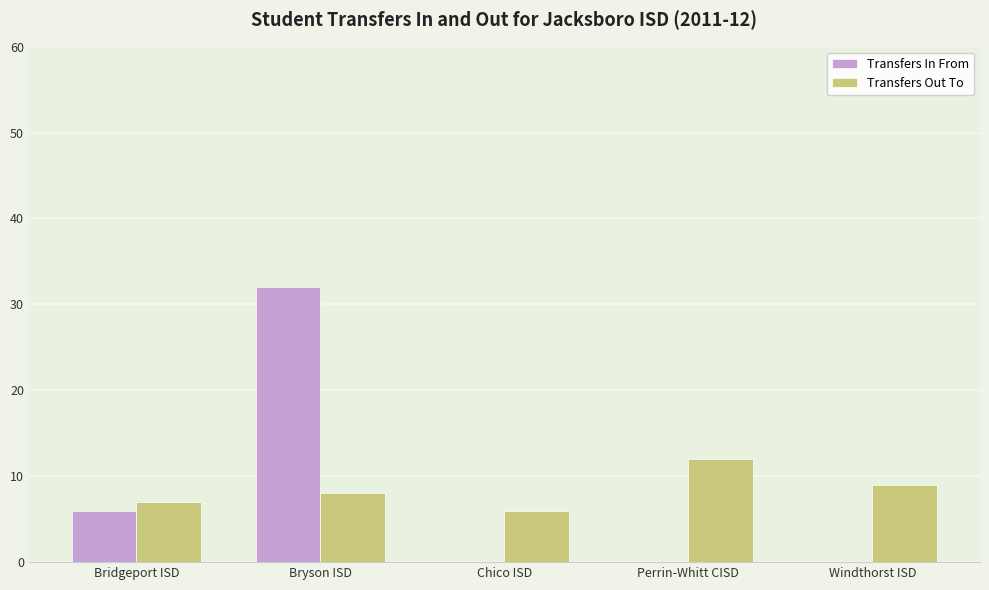

What is the highest value of the Transfers In From series?

32